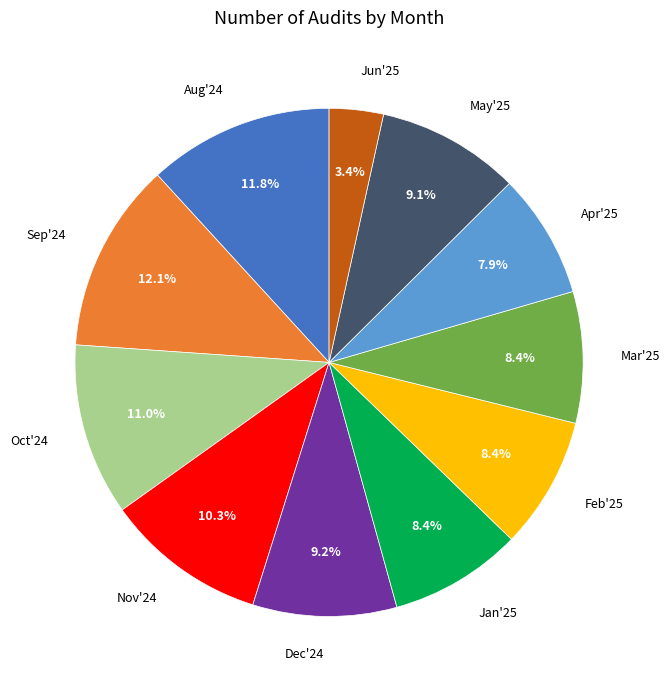

The Oct'24 slice represents 11% of the pie. True or false?

True